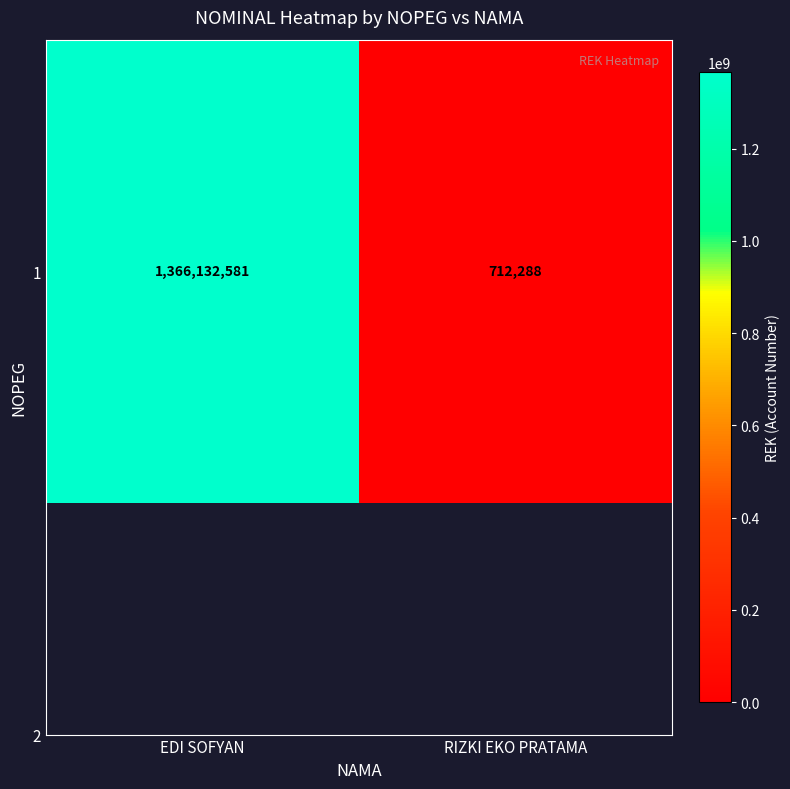

Reading left to right, extract all data points from this chart.

1366132581	712288